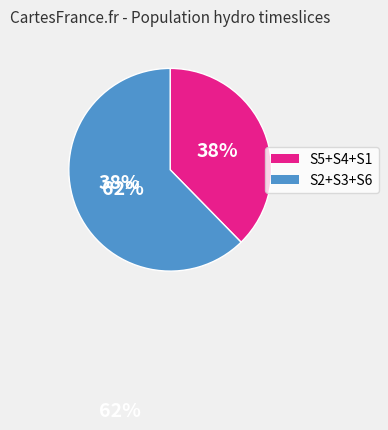

Is there any slice that represents more than half of the pie?

Yes